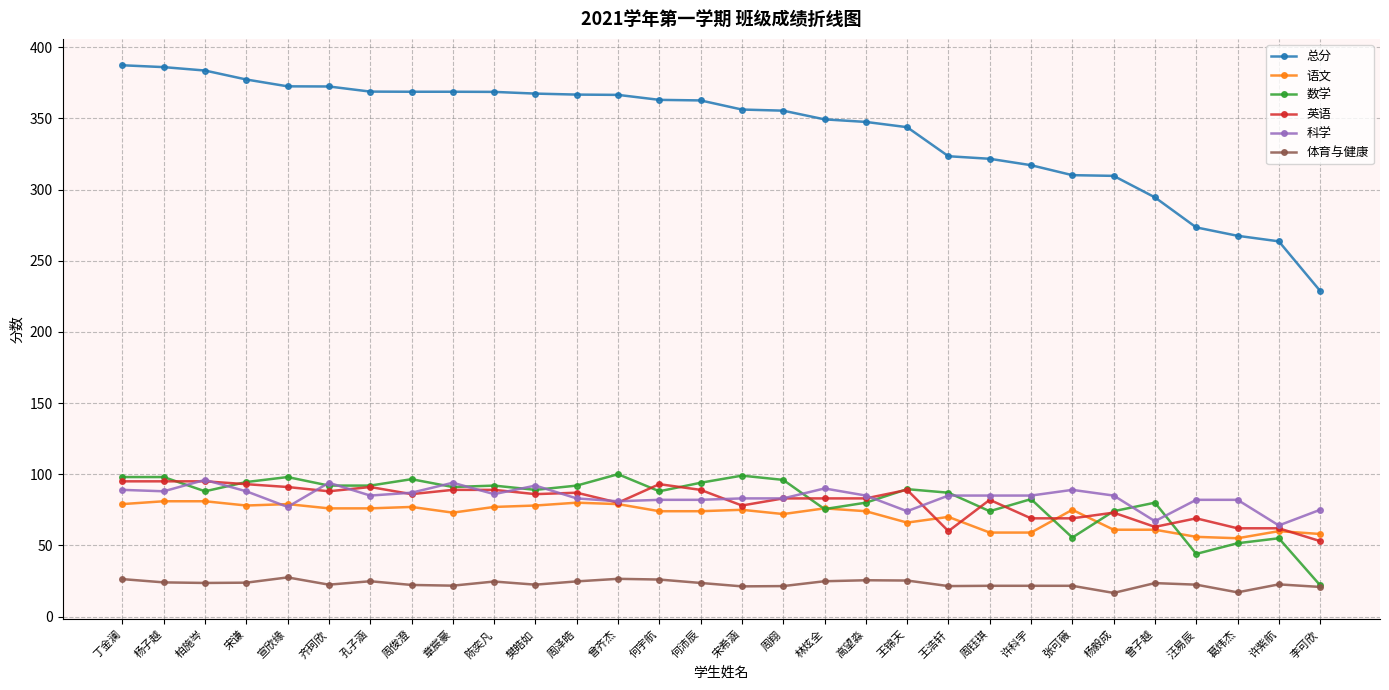

In 体育与健康, how many points are lower than both neighbors (excluding endpoints)?

8